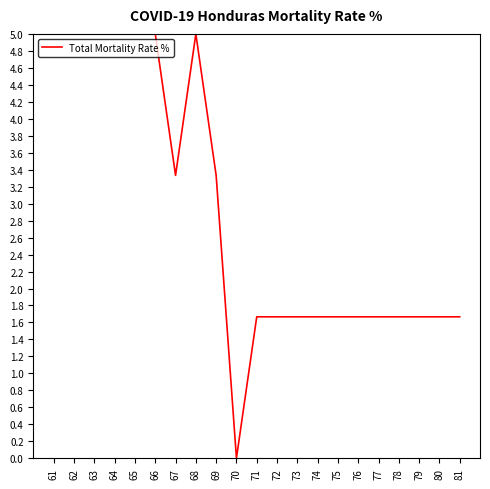

Approximately how many times larger is the value at 62 compared to 66?

1.0